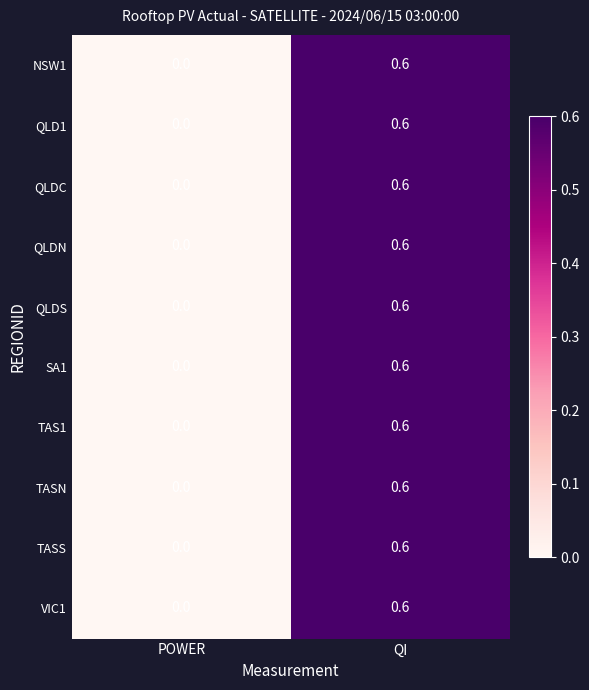

Is it true that SA1 equals 0.0 at POWER?

True